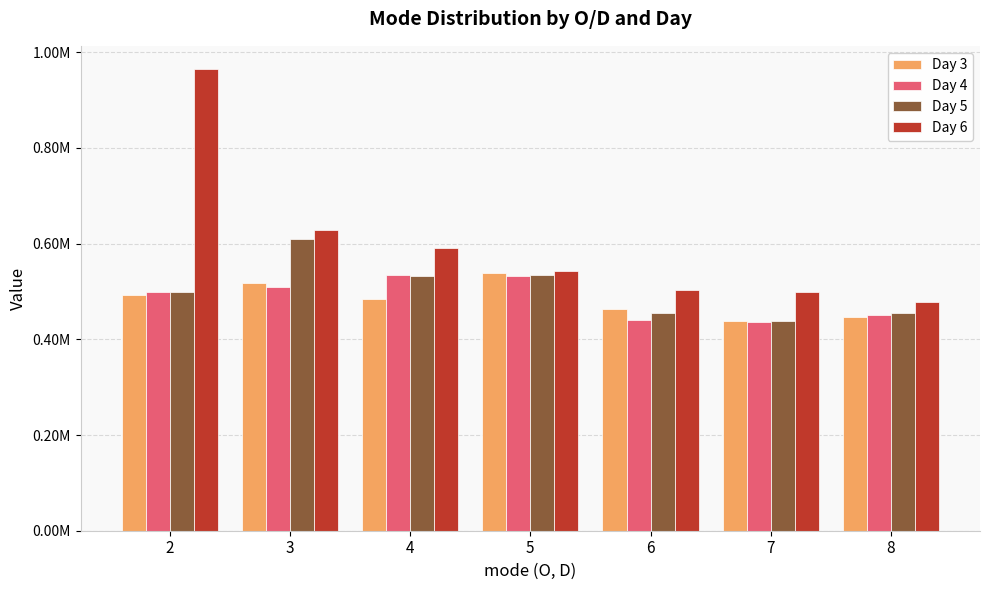

True or false: Day 3 has a value of 538595.6 at 5.

True